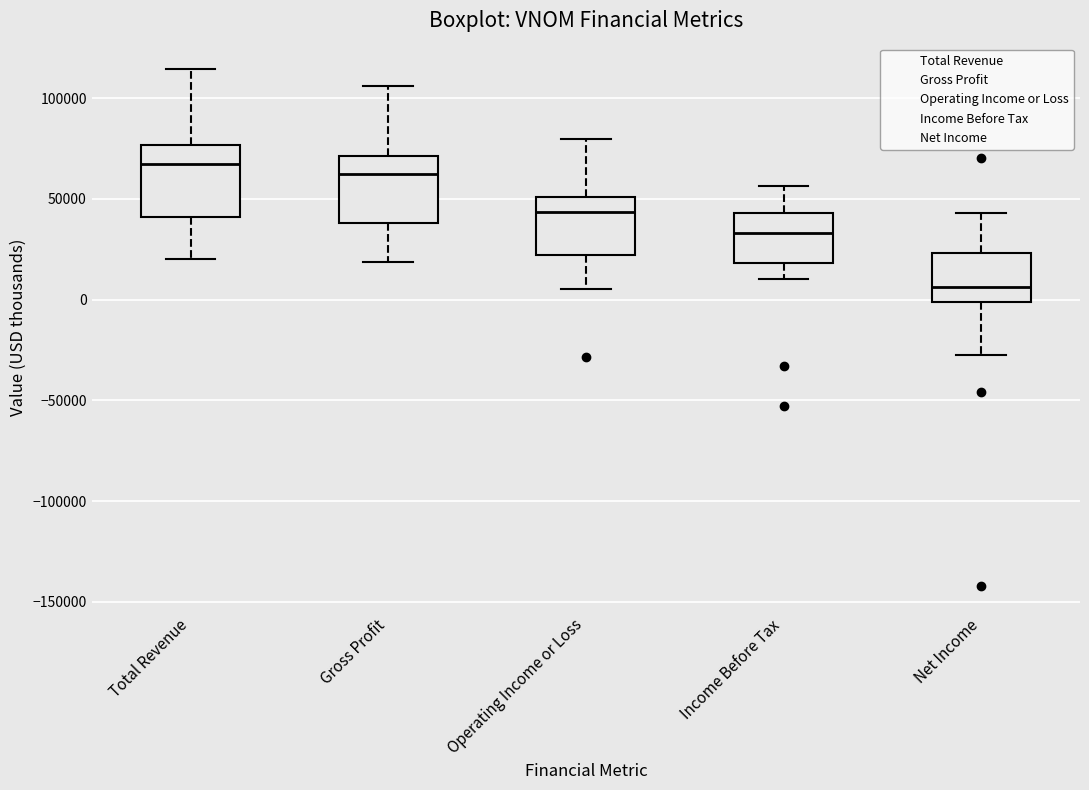

Where is the upper edge of the box for Income Before Tax on the y-axis? The values are not printed on the chart, so give them approximately, as read against the axis.

45000